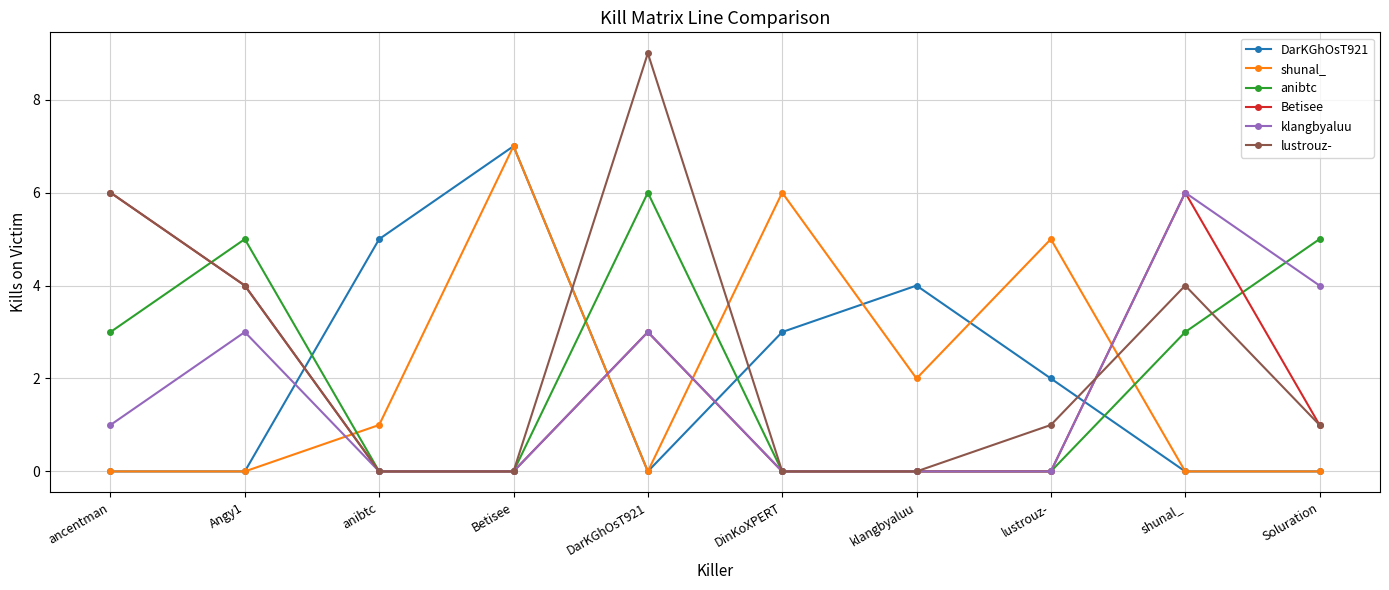

True or false: DarKGhOsT921 and klangbyaluu cross at least once.

True